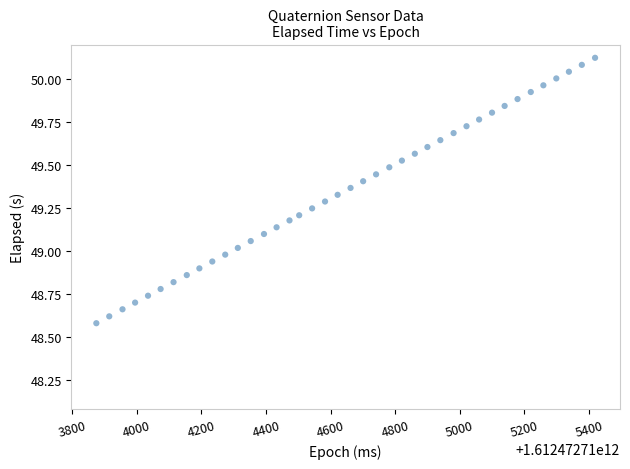

What is the range of X values (max minus min)?

1544.0